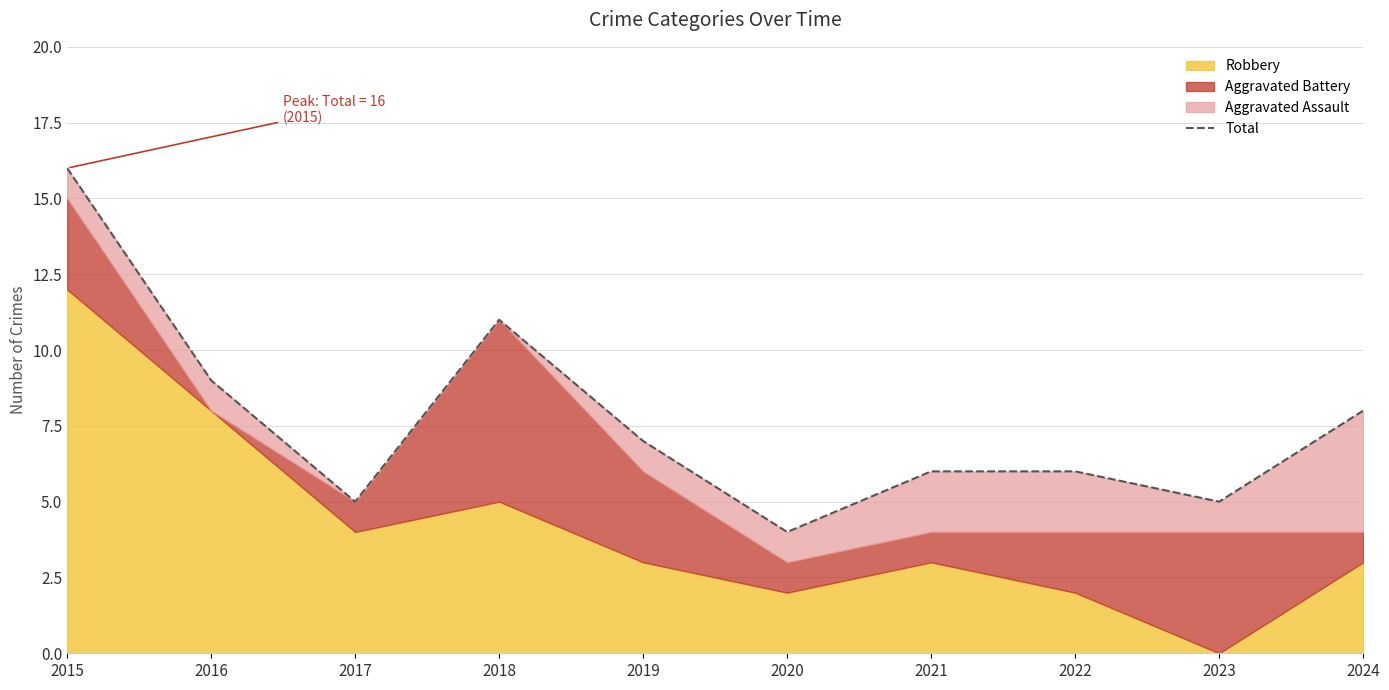

List the labels in order of value, smallest first.

2020, 2017, 2023, 2021, 2022, 2019, 2024, 2016, 2018, 2015